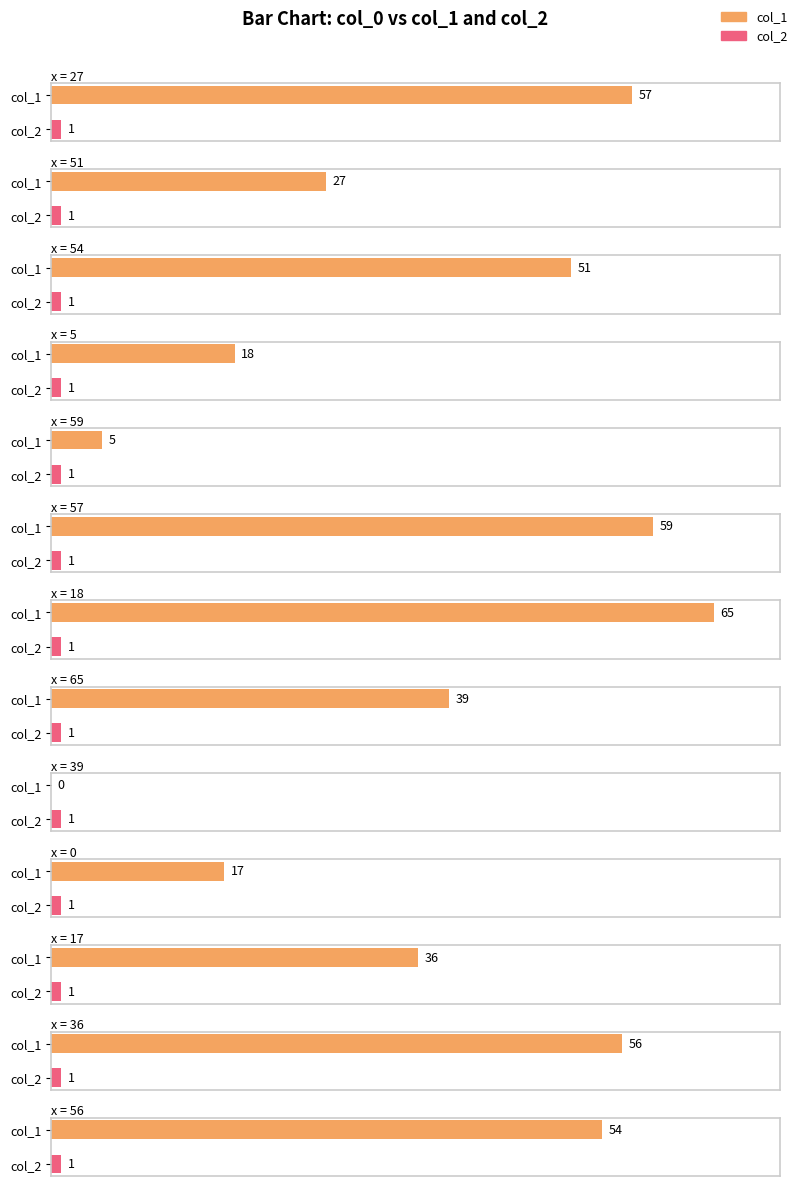

Count the number of categories in the chart.

13